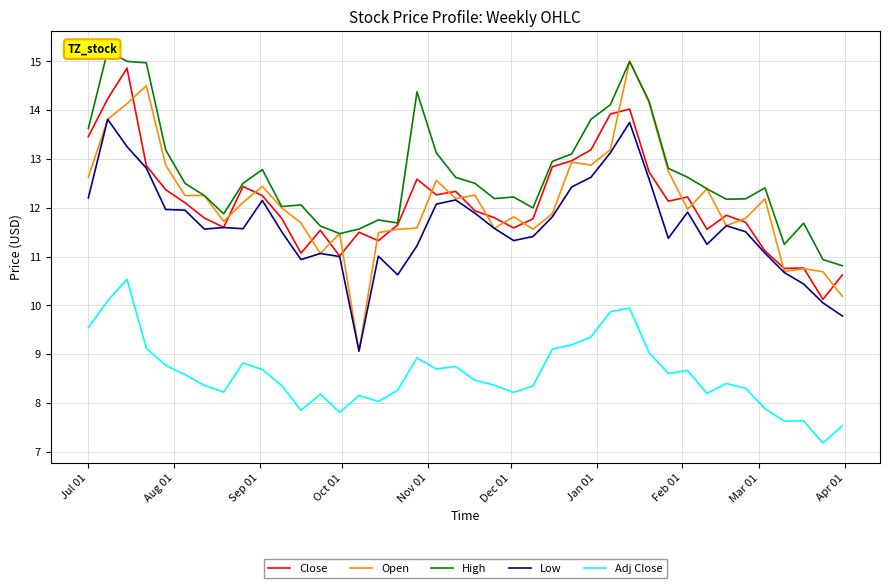

Is this an area chart (filled region under the line)?

No